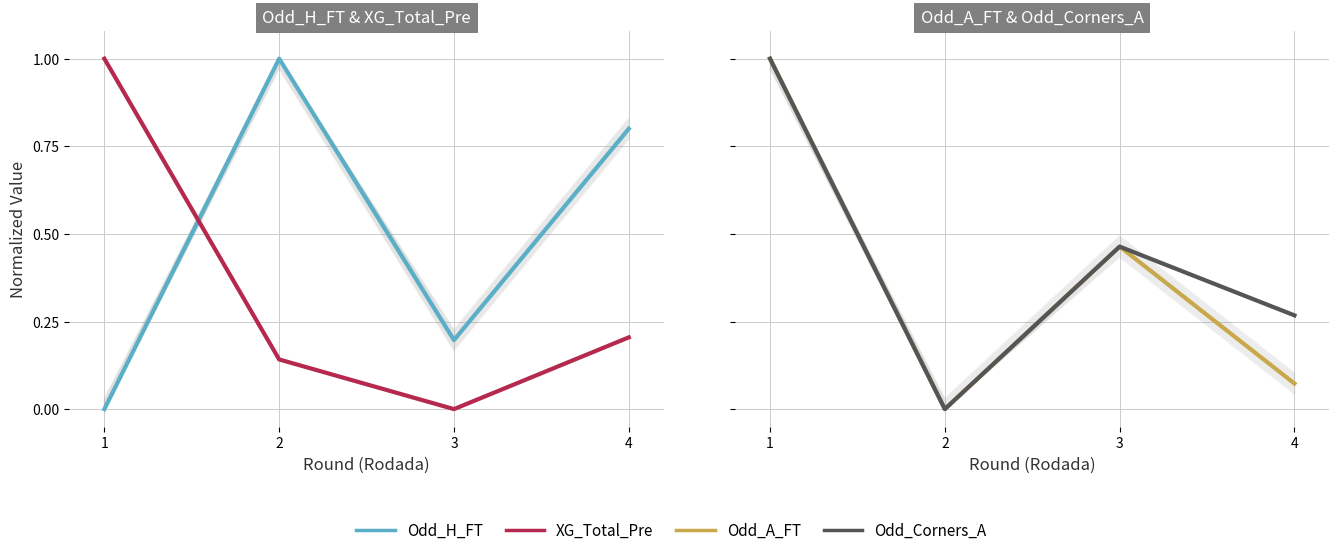

Is it true that Odd_Corners_A equals 1.3 at 1?

False